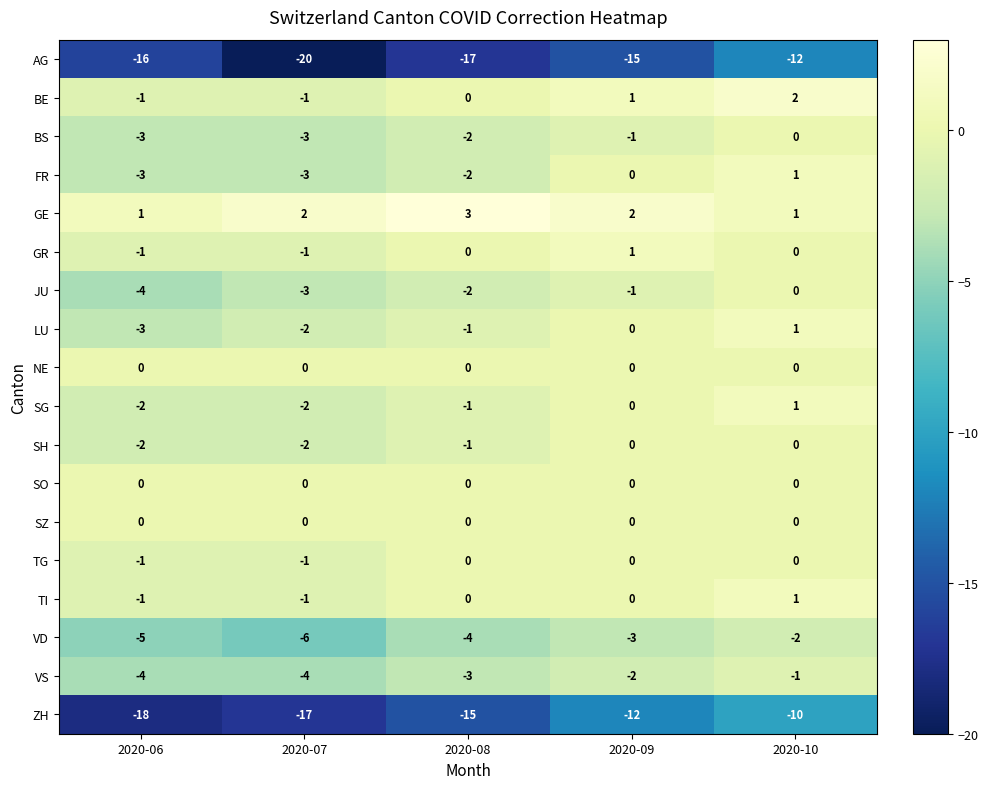

Which series changed the most between 2020-07 and 2020-10?

AG